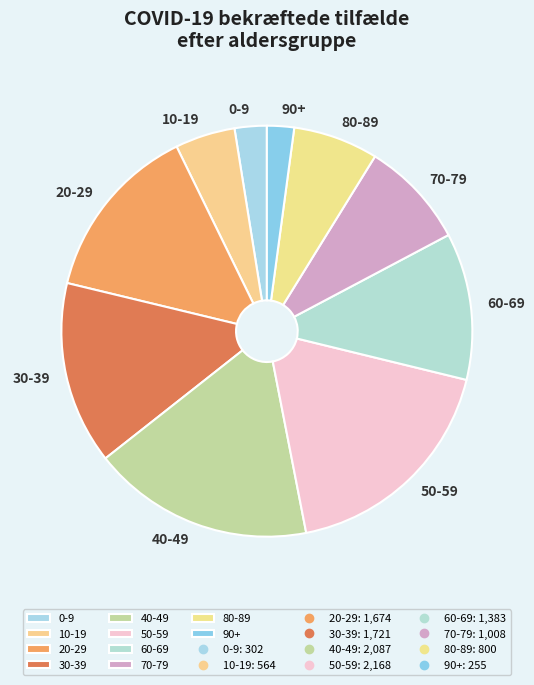

Is there a majority slice in this chart?

No